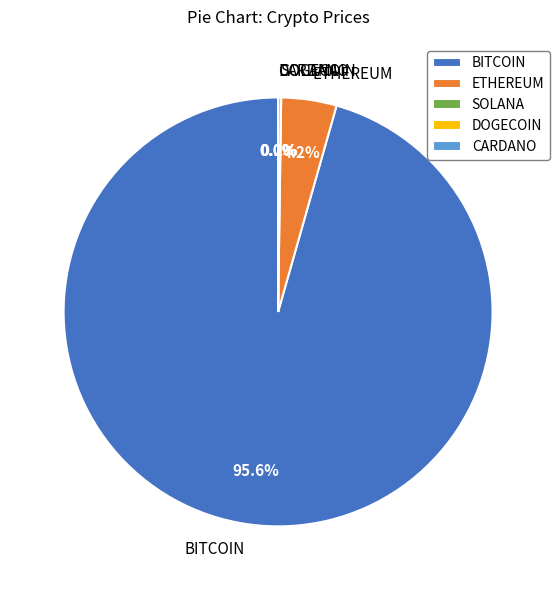

Is there any slice that represents more than half of the pie?

Yes